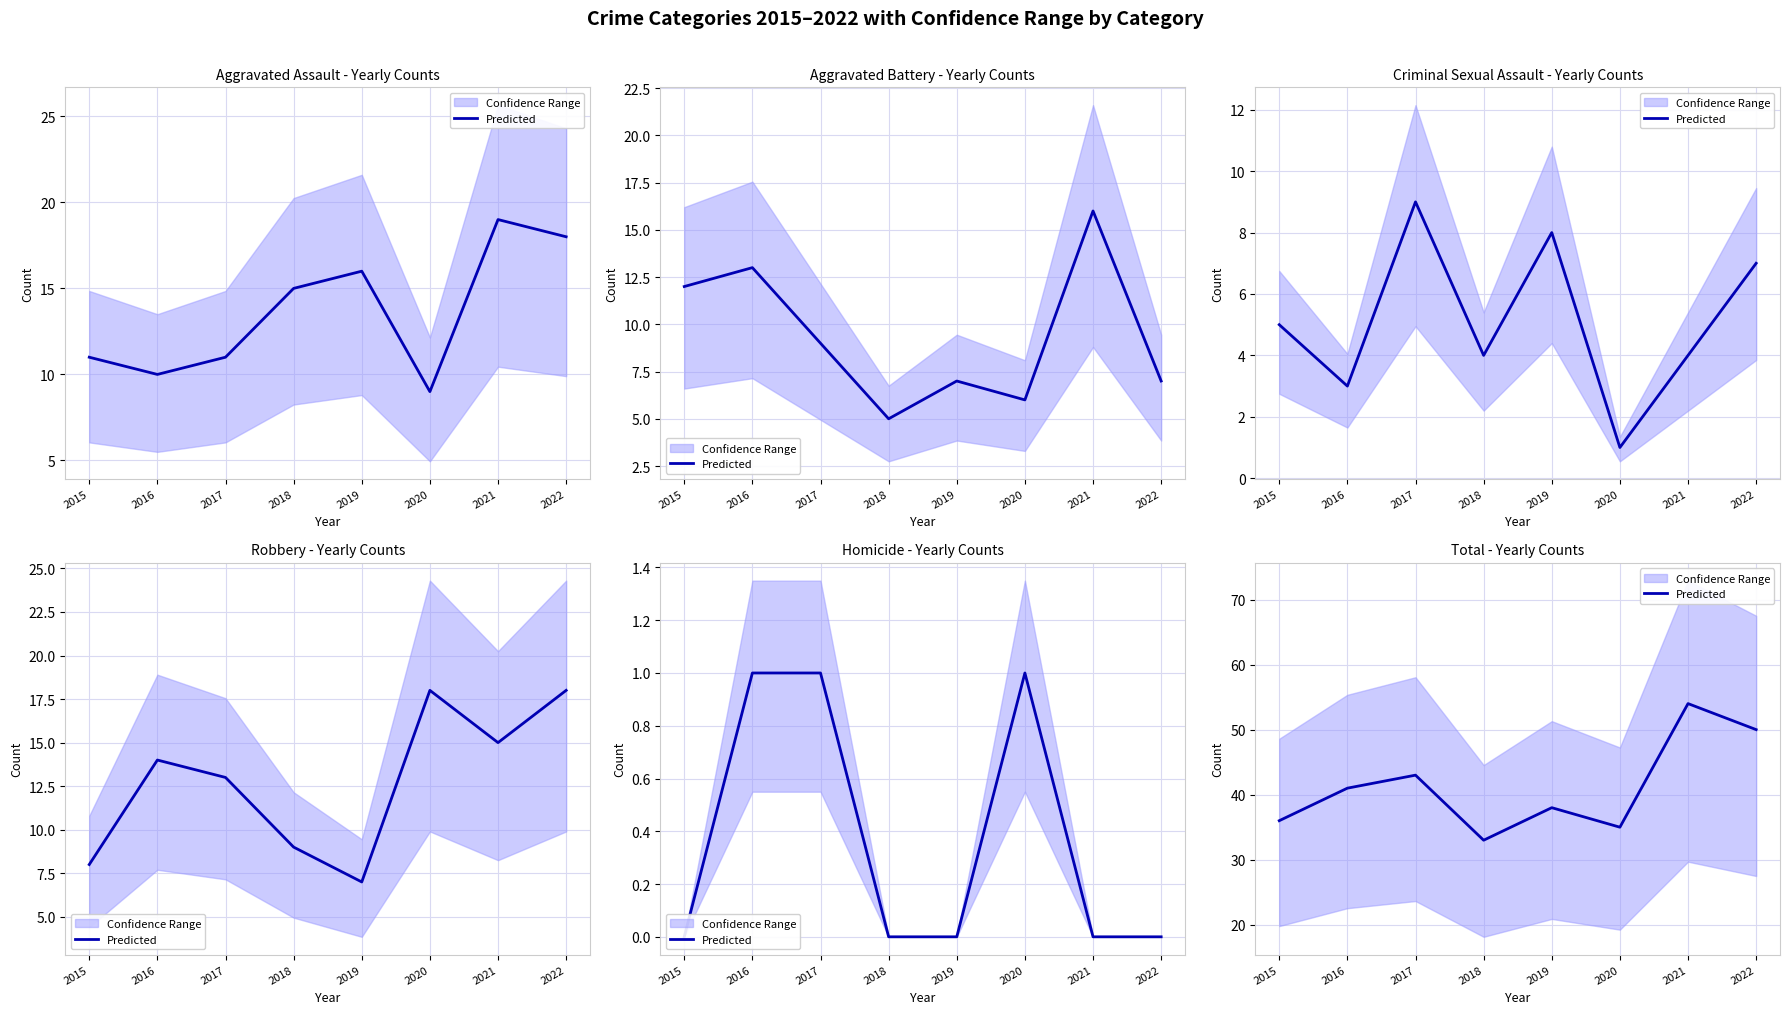

Where does the data first go above 41?

2017